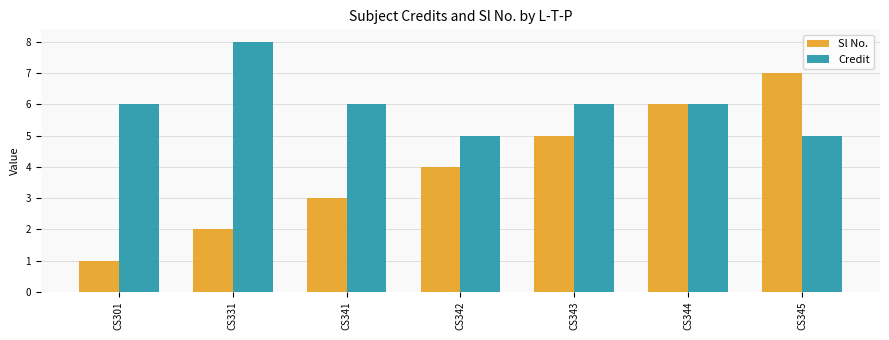

What is the average value of the Credit series?

6